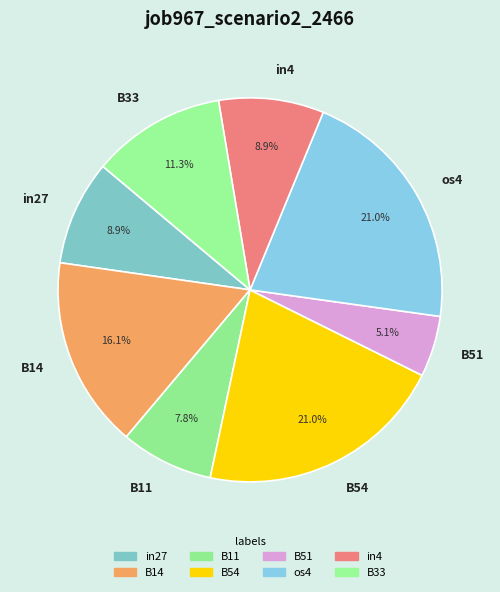

Is there any slice that represents more than half of the pie?

No